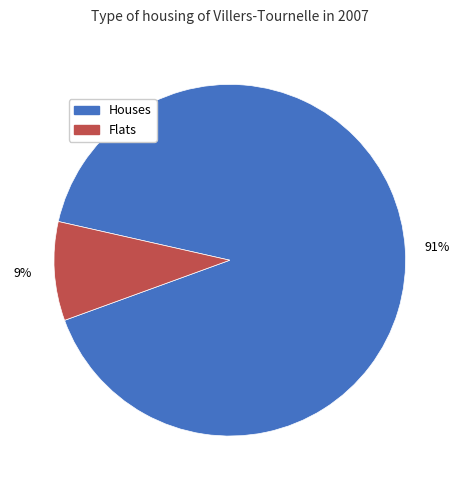

Rank the categories by value from highest to lowest.

Houses, Flats